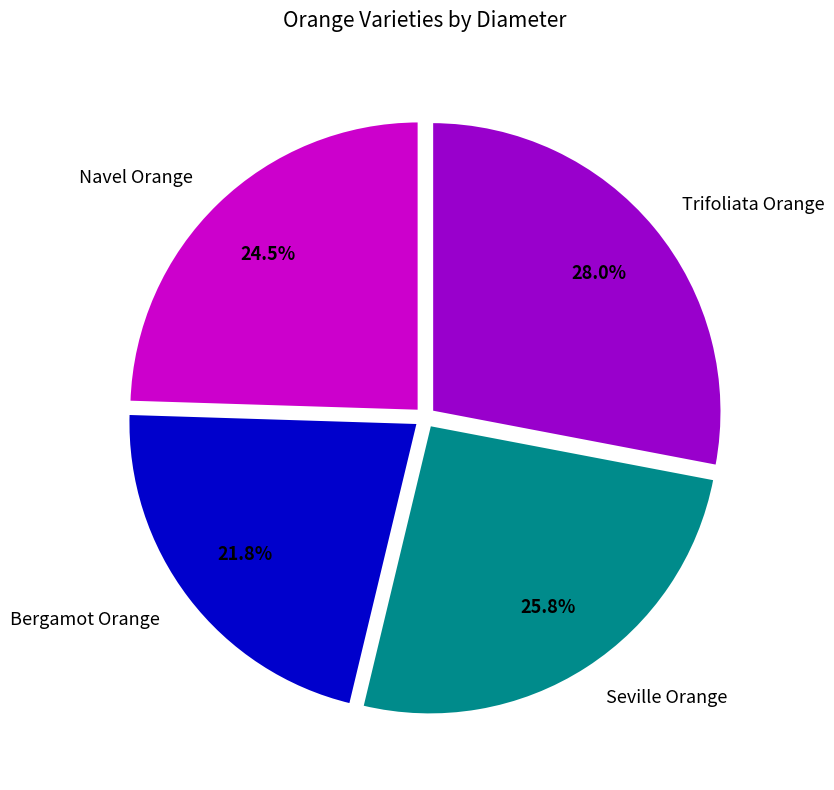

Is there a majority slice in this chart?

No